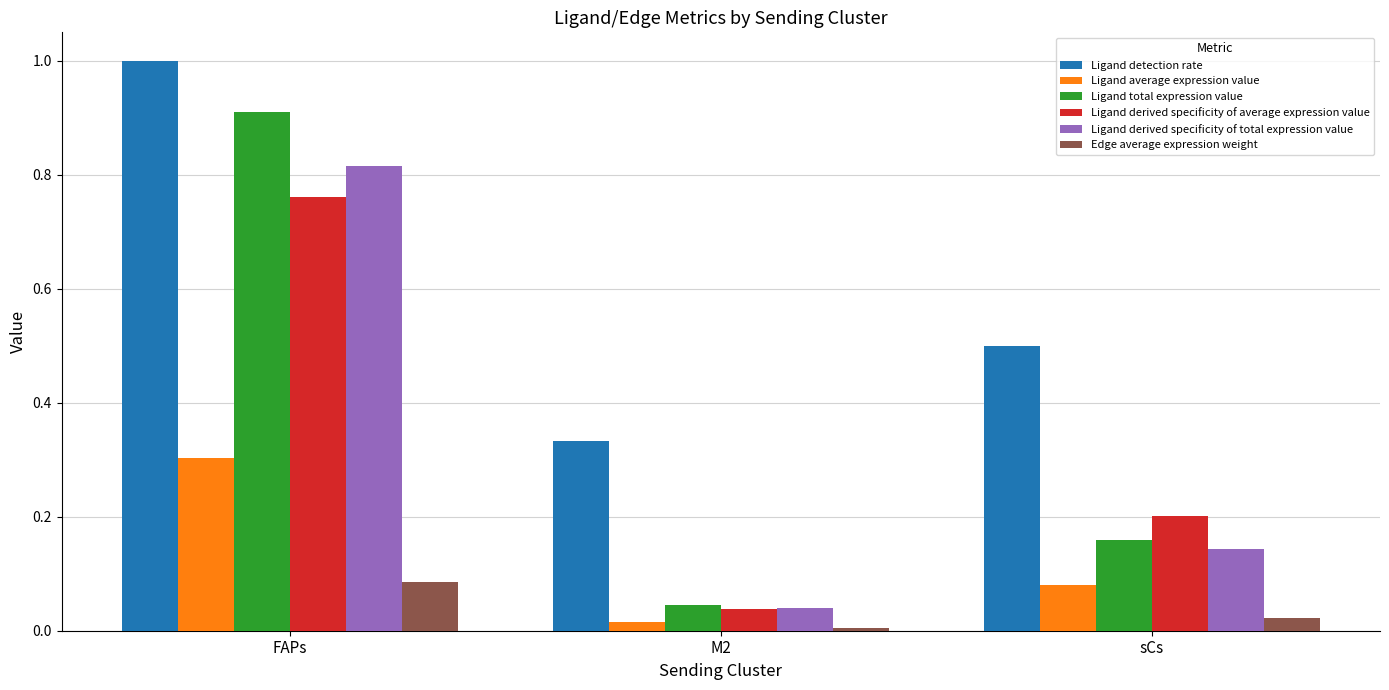

At how many categories does at least one series exceed 0?

3